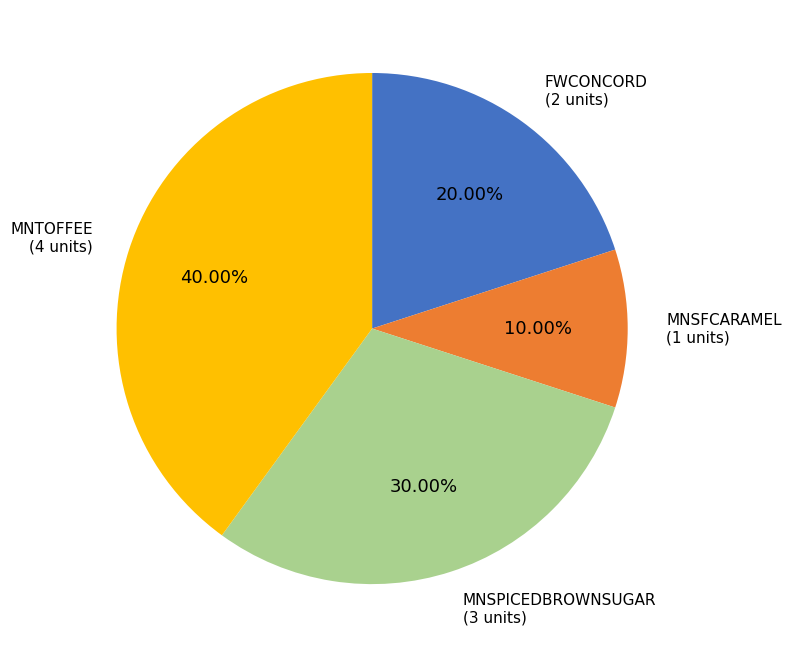

Which has a higher value, MNSFCARAMEL or MNTOFFEE?

MNTOFFEE